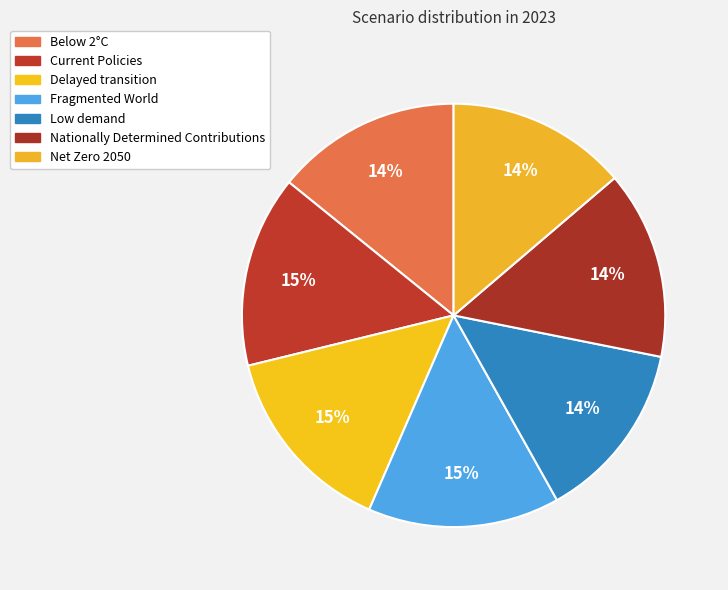

To the nearest percent, what portion does Net Zero 2050 represent?

14%